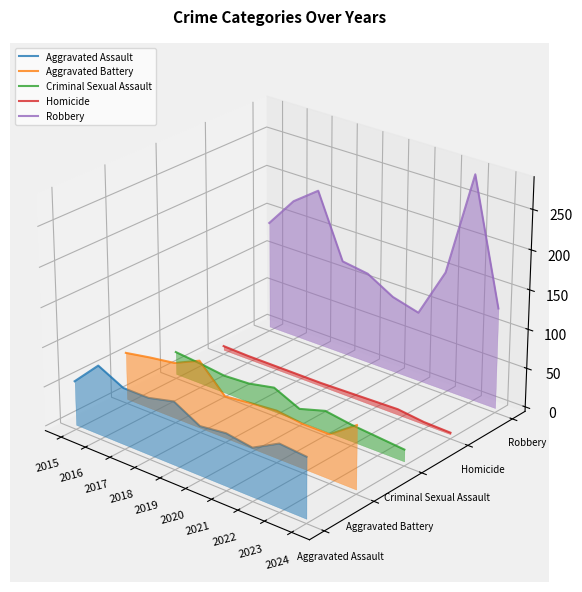

Which series changed the most between 2018 and 2019?

Aggravated Battery